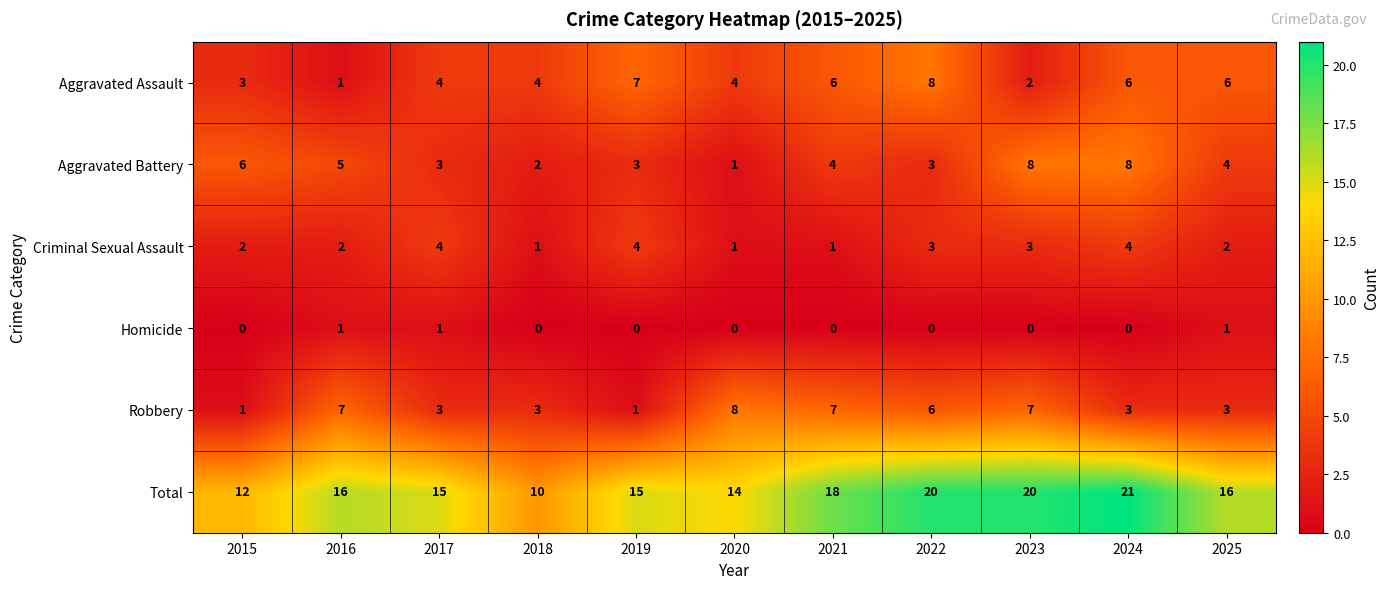

What is the spread (max minus min) of values at 2023?

20